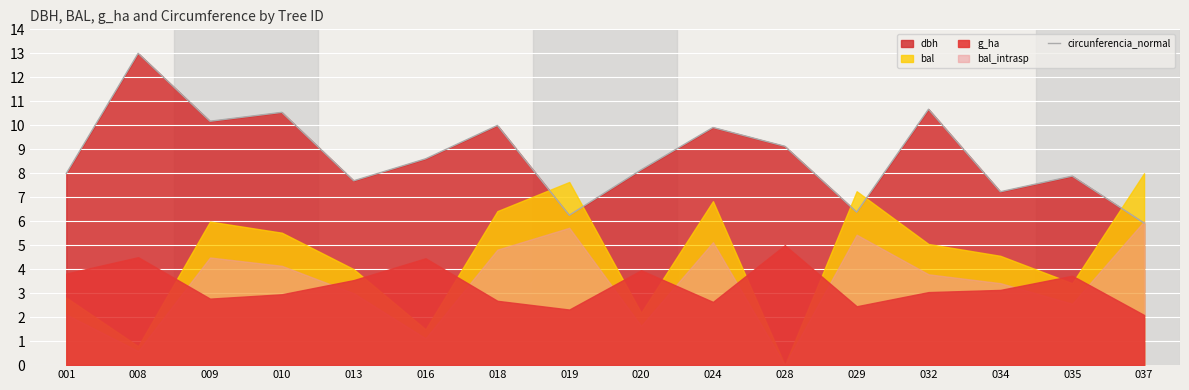

How many lines are shown in the chart?

1